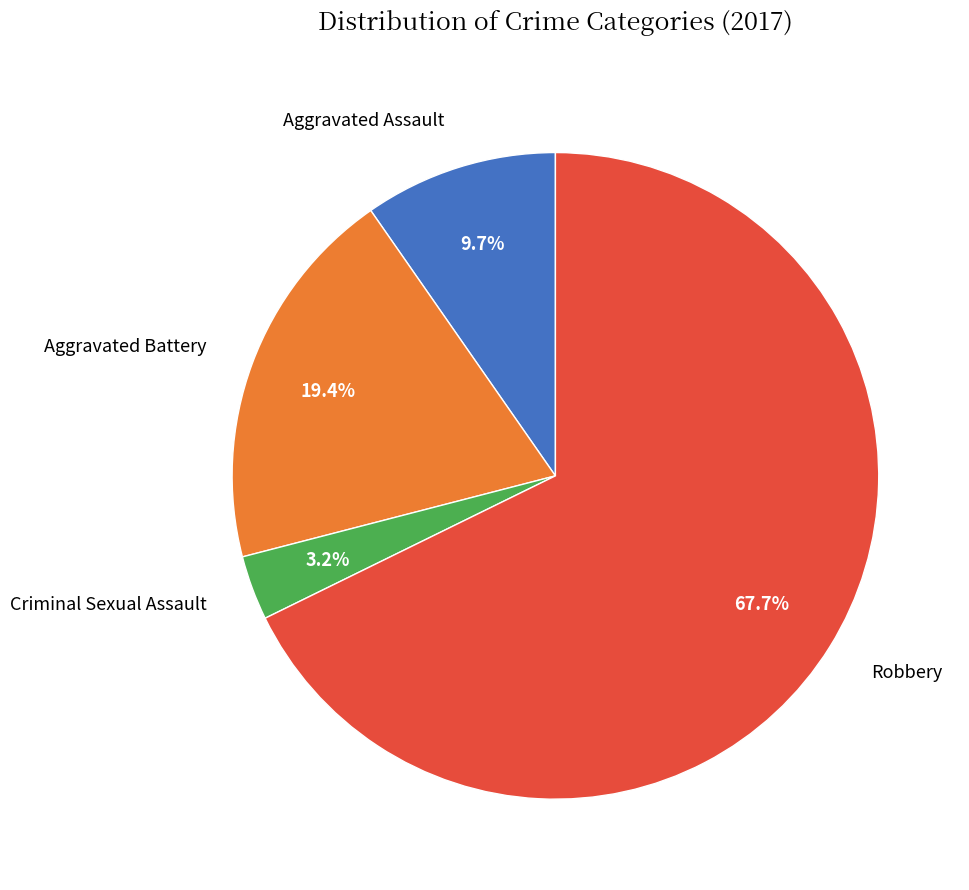

How many segments does this pie chart have?

4